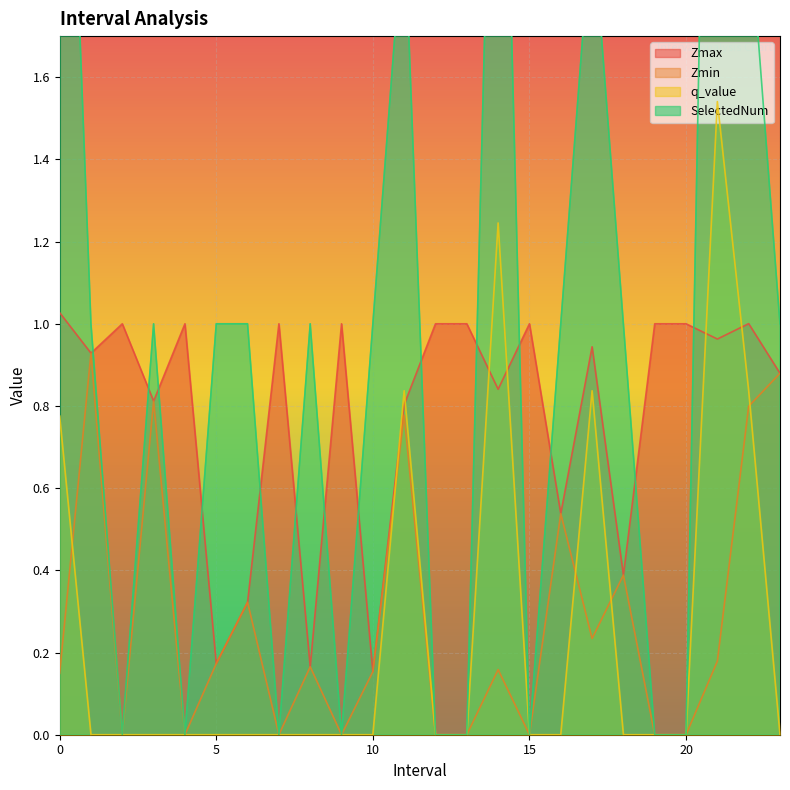

How many lines are shown in the chart?

4